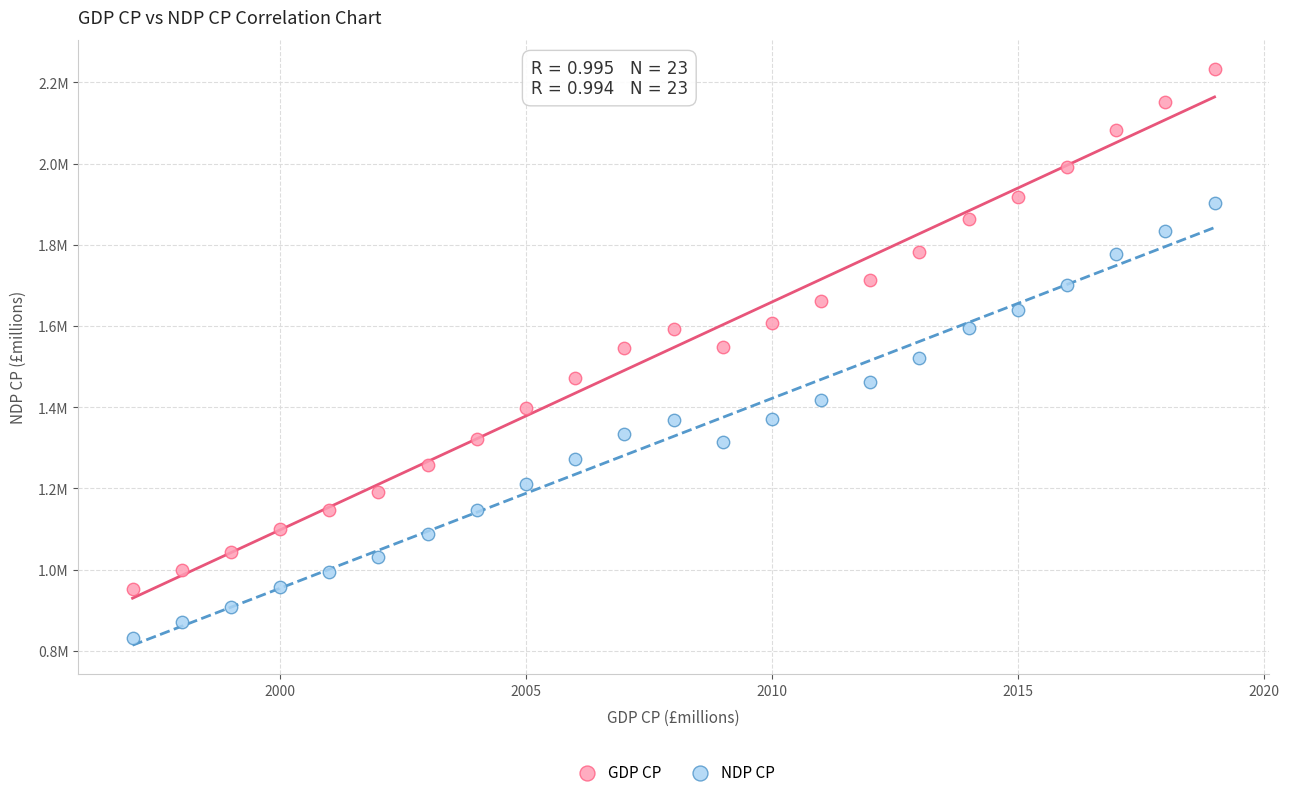

What are all the series names shown in the legend?

GDP CP, NDP CP